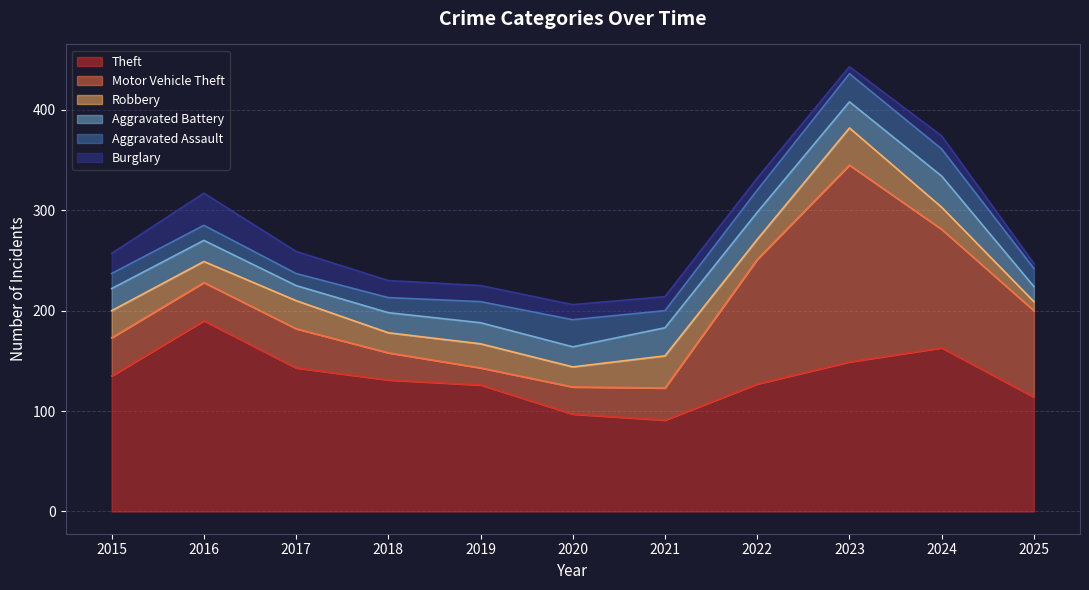

List the series in order of their peak value, highest first.

Motor Vehicle Theft, Theft, Robbery, Burglary, Aggravated Battery, Aggravated Assault